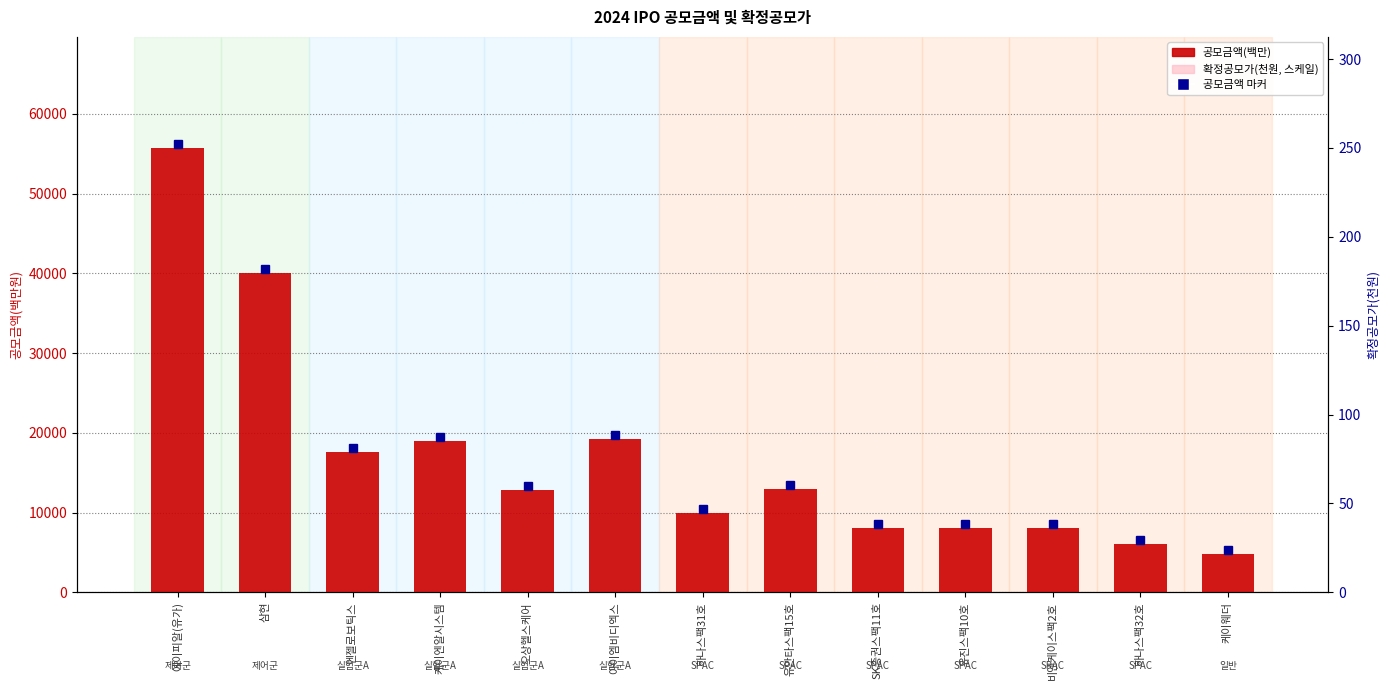

Rank the series by their maximum value, from highest to lowest.

공모금액(백만), 확정공모가(천원, 스케일)